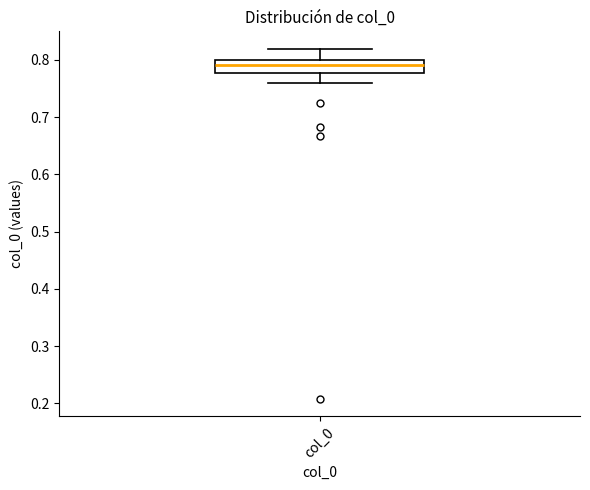

Transcribe this box plot: give where the median line is, the range the box spans, and where the two whiskers end, as read against the y-axis. The values are not printed on the chart, so give them approximately, as read against the axis.

median 0.79, box 0.78 to 0.80, whiskers 0.76 to 0.82